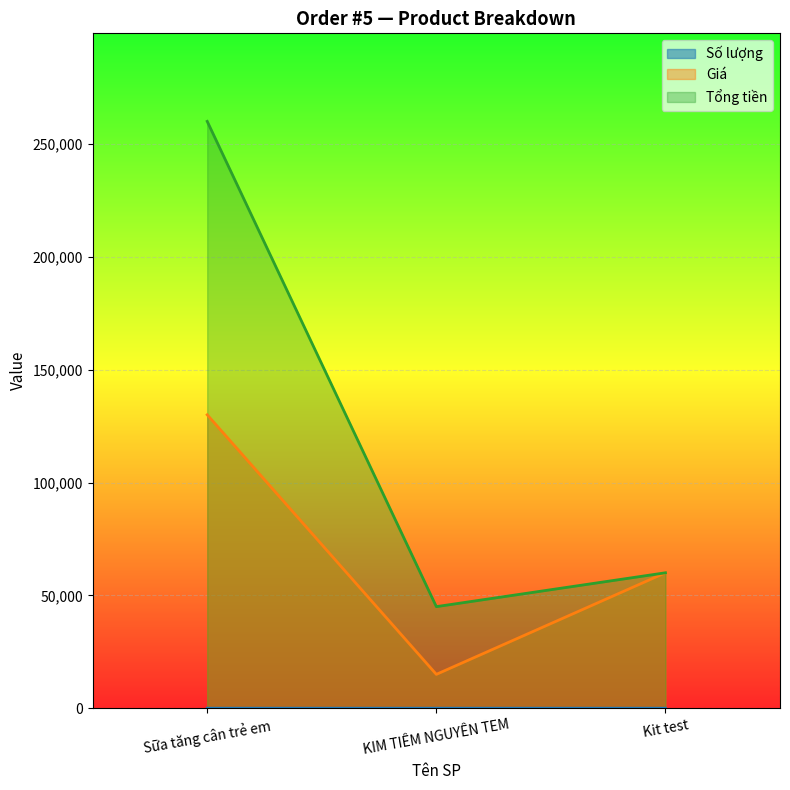

What is the value of the Giá point at the 2nd from the left?

15000